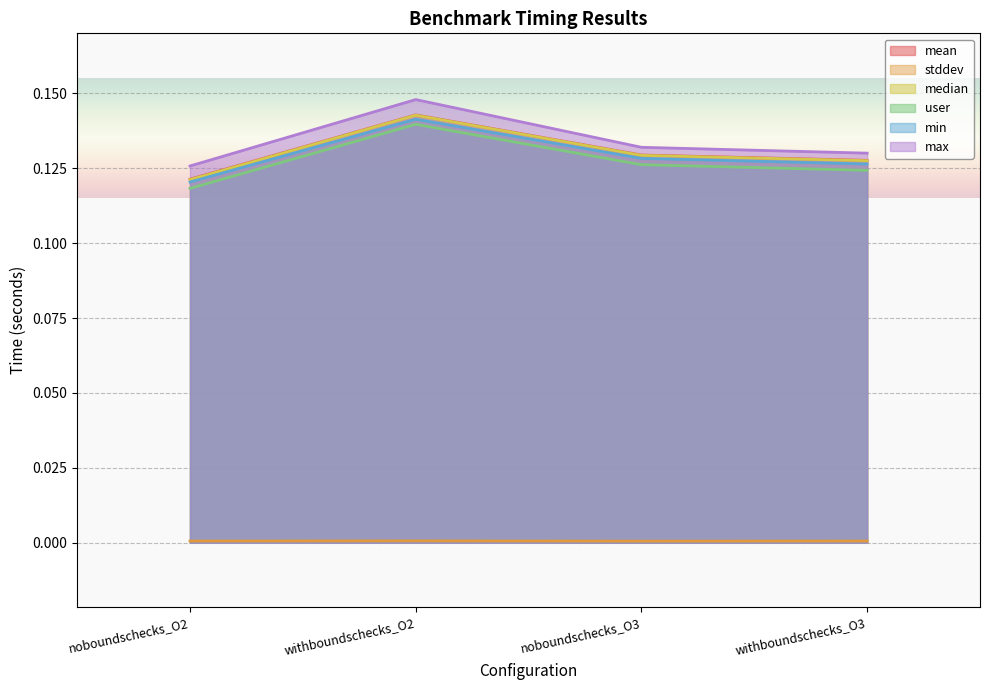

At which category does min reach its first local peak?

withboundschecks_O2